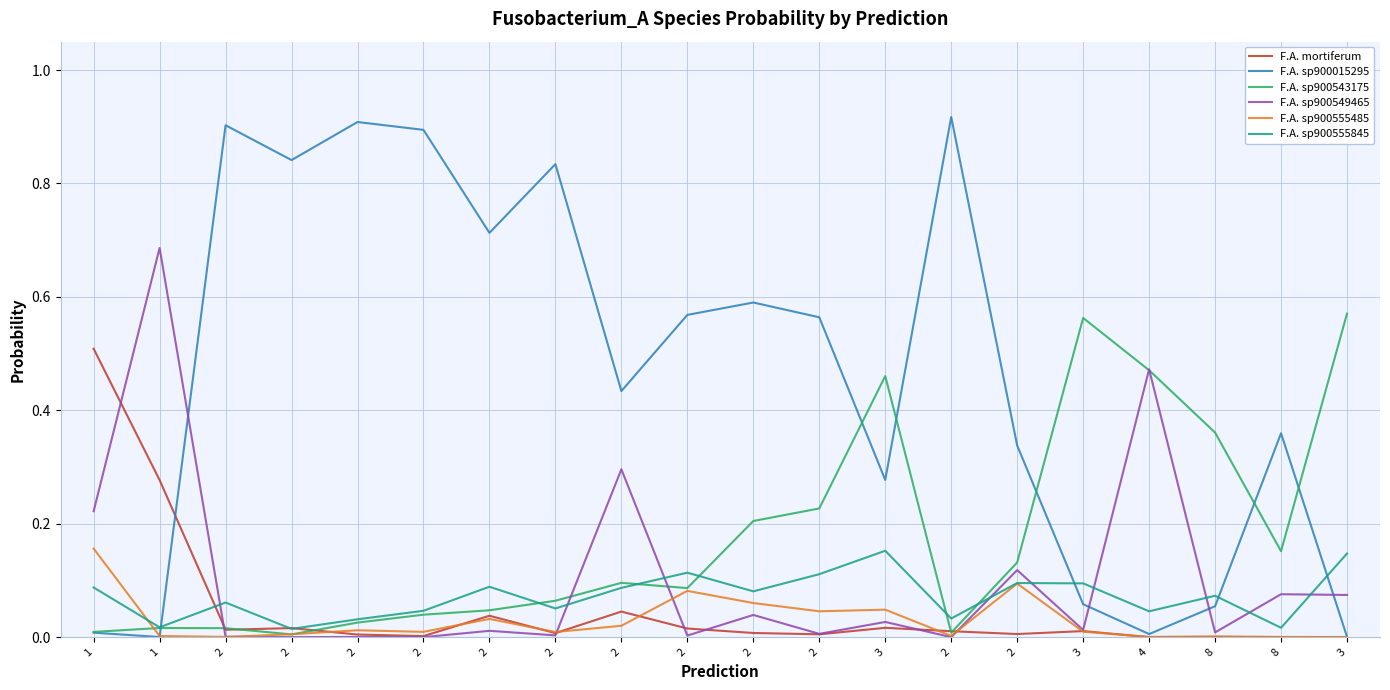

What is the label of the 3rd point from the left?

2